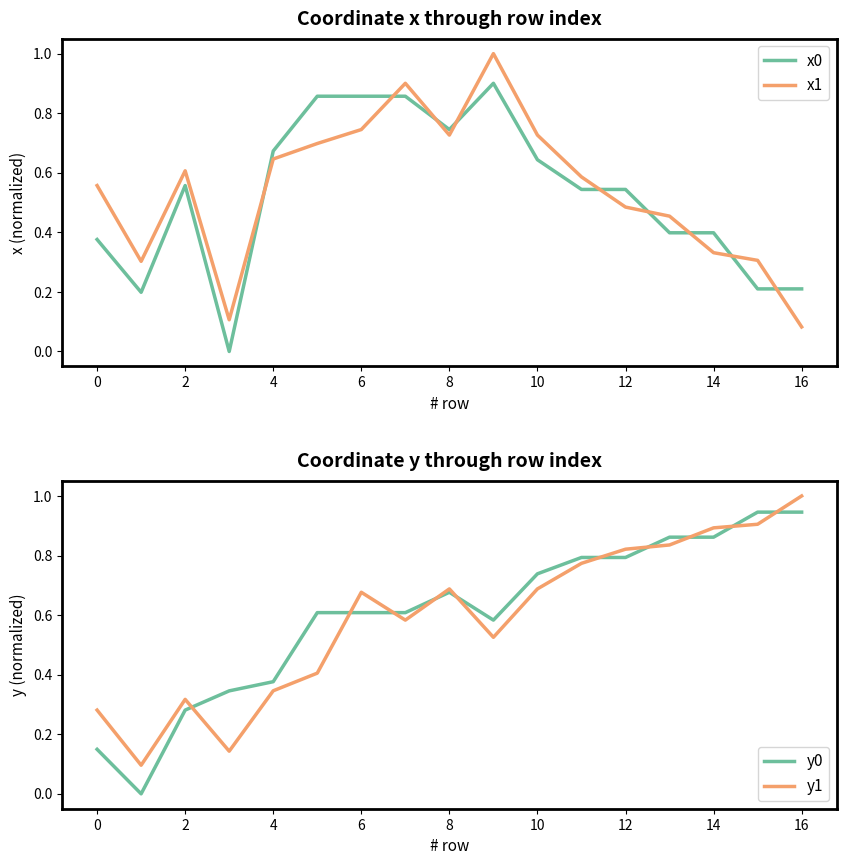

The y0 series shows 0.4 at 2. True or false?

False